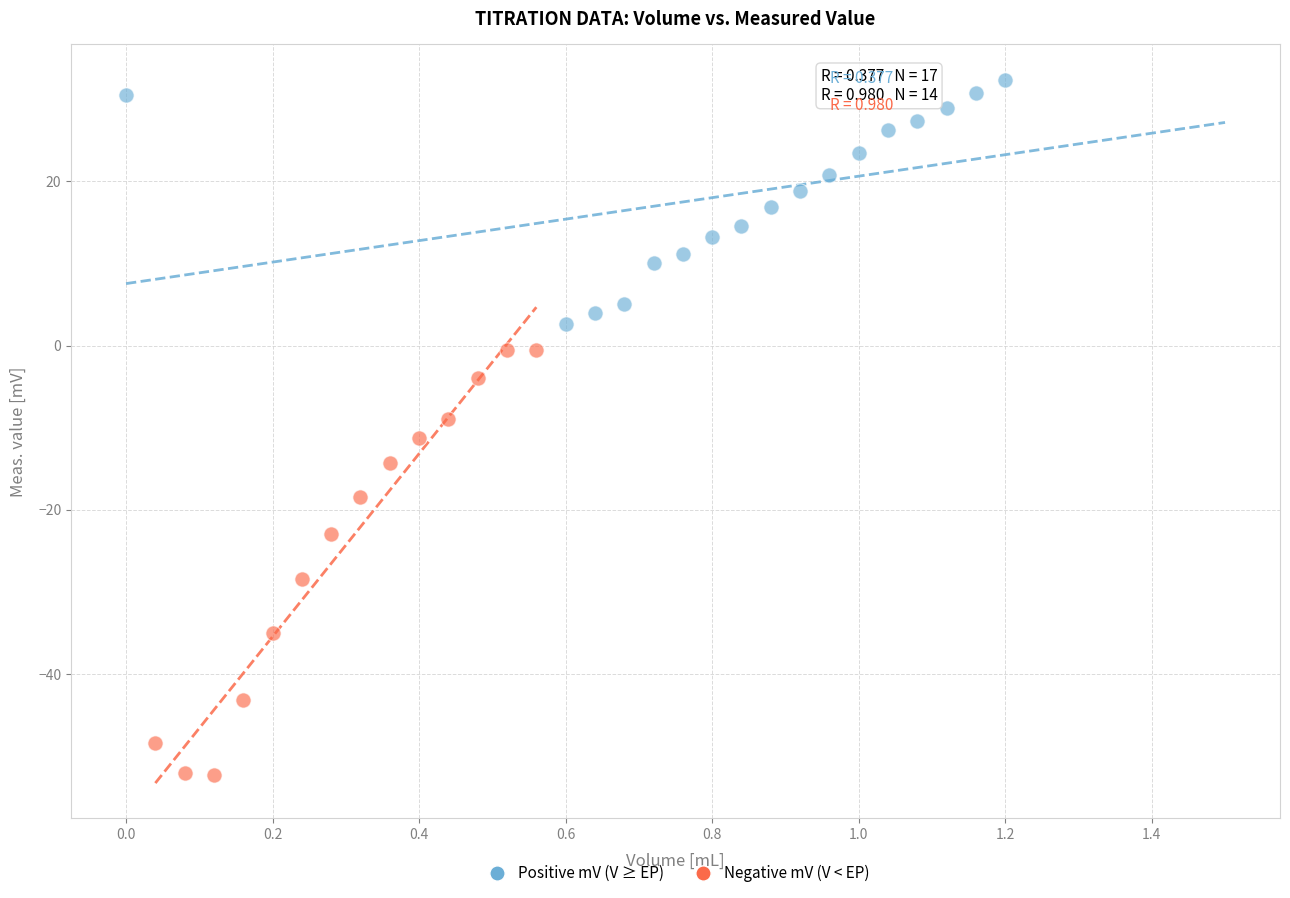

What are all the series names shown in the legend?

Positive mV (V ≥ EP), Negative mV (V < EP)